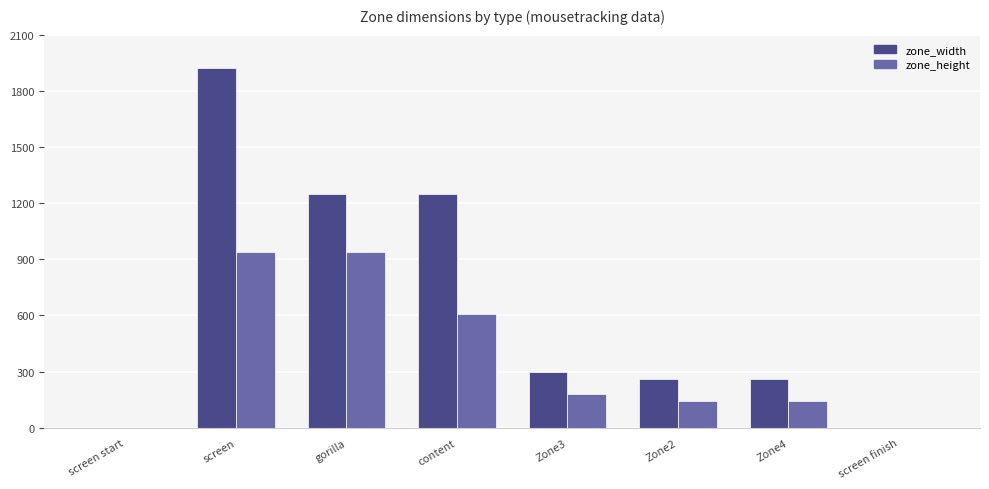

Reading left to right, extract all data points from this chart.

zone_width: screen start=0	screen=1920	gorilla=1249	content=1249	Zone3=299	Zone2=262	Zone4=262	screen finish=0
zone_height: screen start=0	screen=937	gorilla=937	content=609	Zone3=178	Zone2=141	Zone4=141	screen finish=0